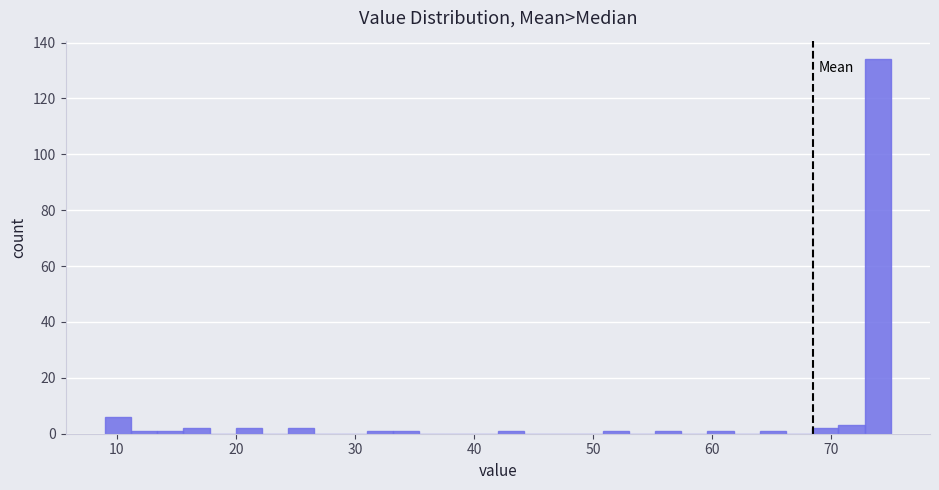

Around what value on the x-axis is the tallest bar? Give the approximate position of its centre, as read against the axis.

74